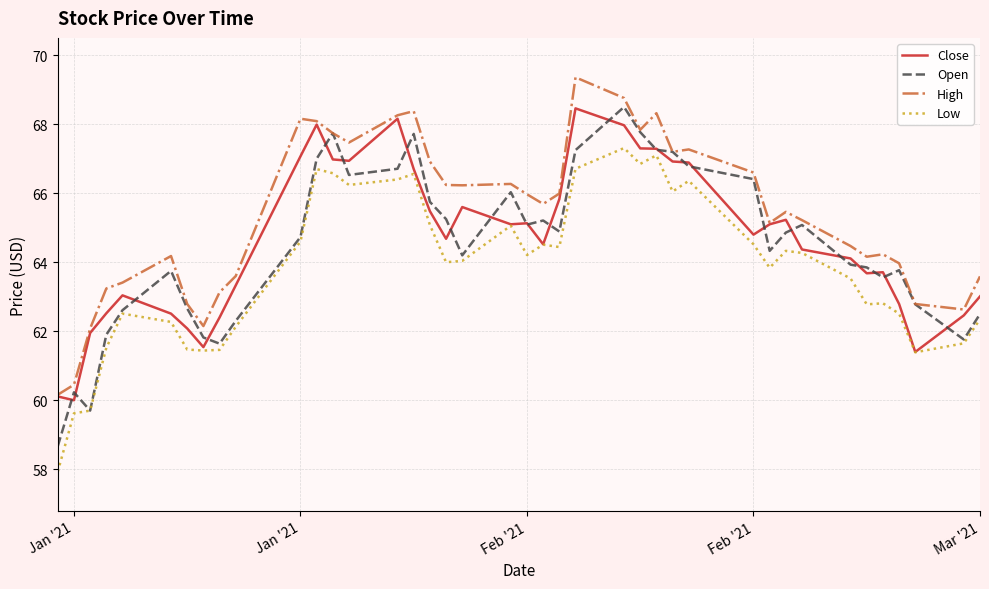

What are all the series names shown in the legend?

Close, Open, High, Low